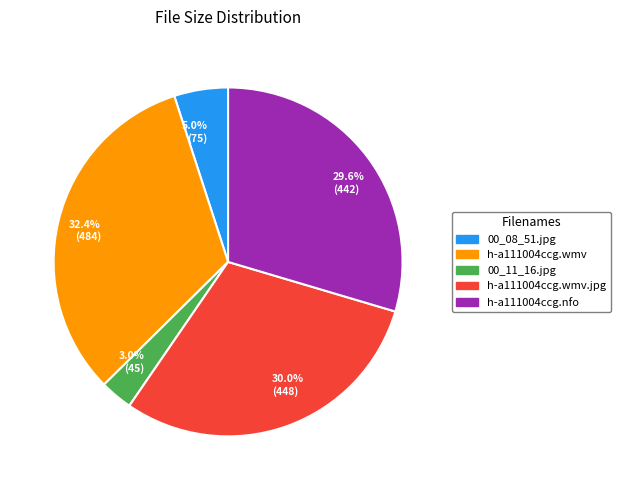

Is there a majority slice in this chart?

No